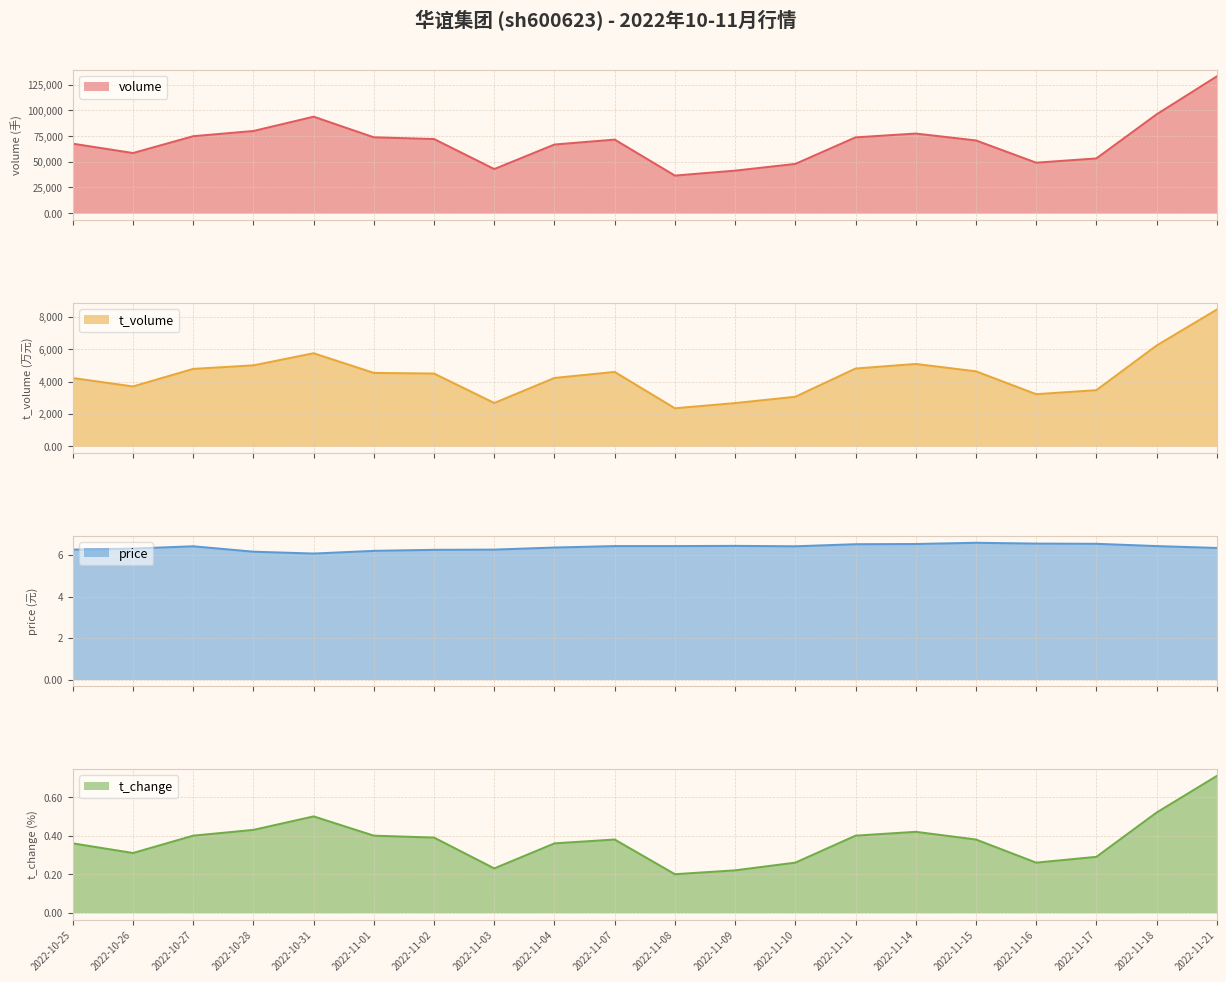

True or false: price and t_volume cross at least once.

False